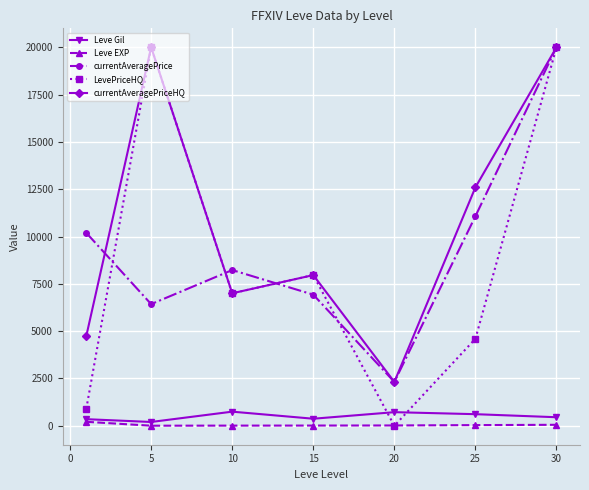

What is the minimum value for currentAveragePrice?

2317.3